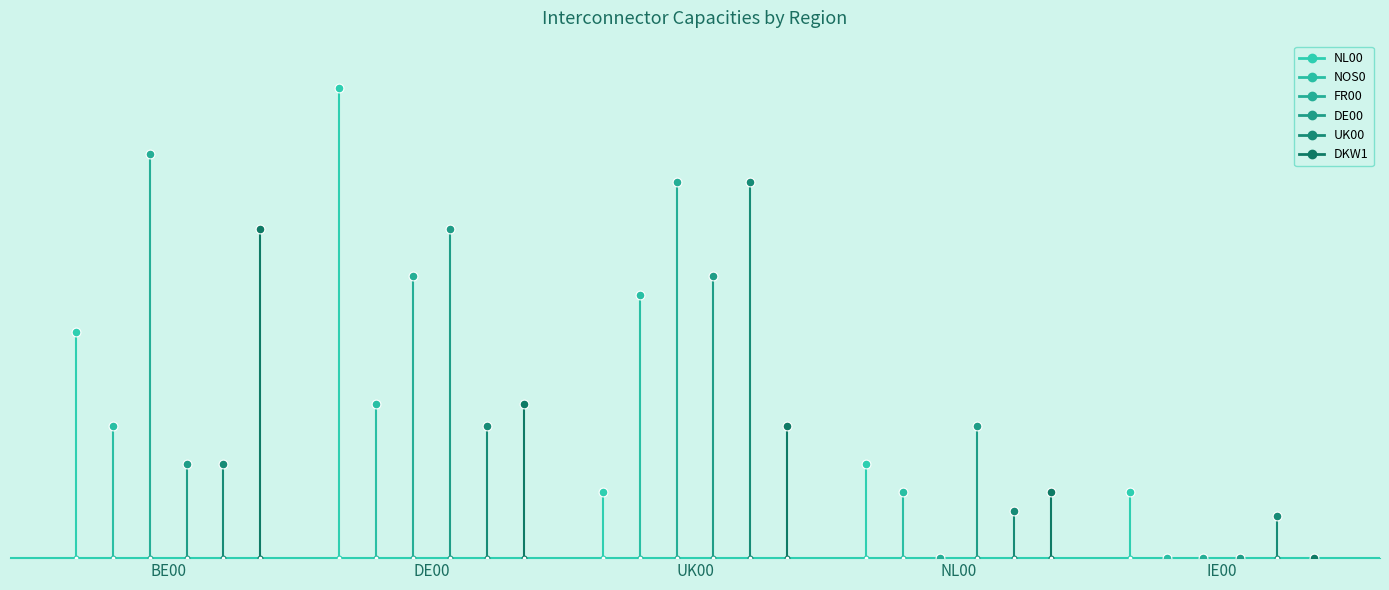

At which category is the sum across all series the highest?

DE00